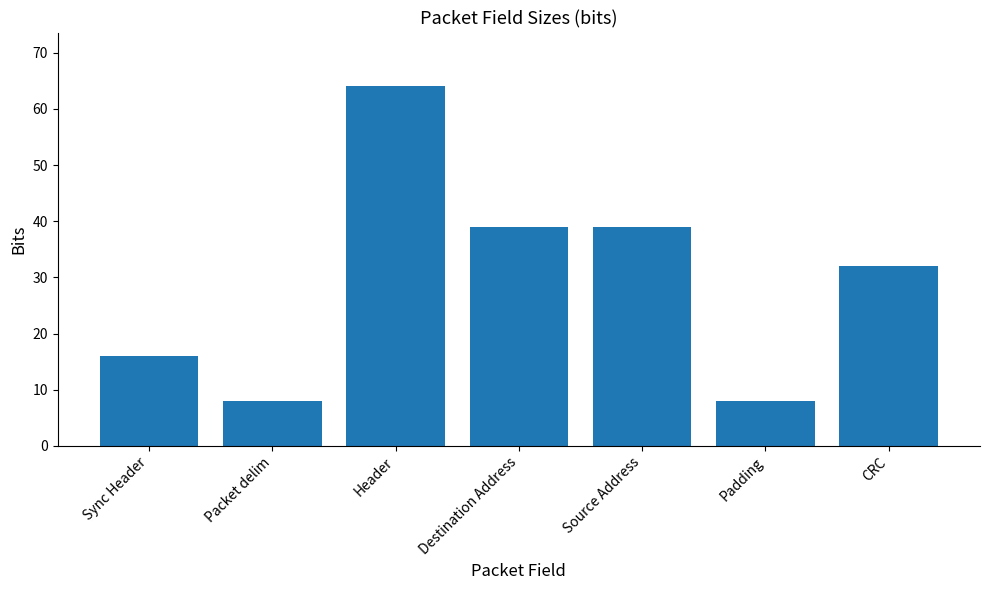

How many data points does each series have?

7